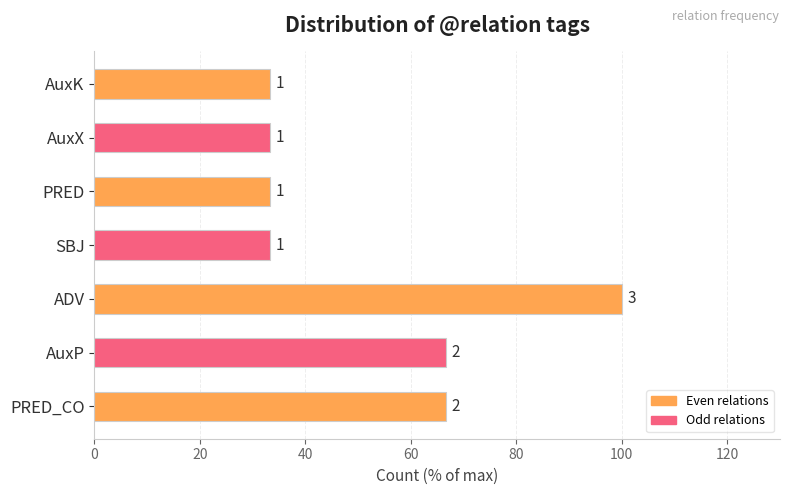

Does the chart contain any negative values?

No